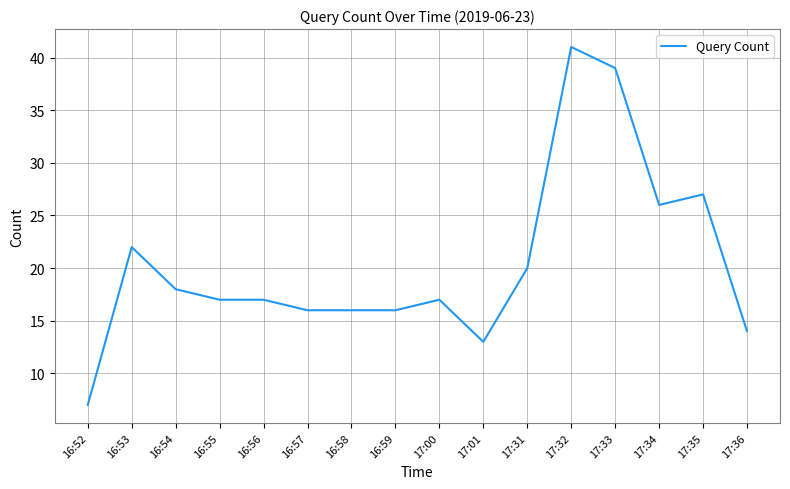

Which has a higher value, 17:33 or 16:53?

17:33